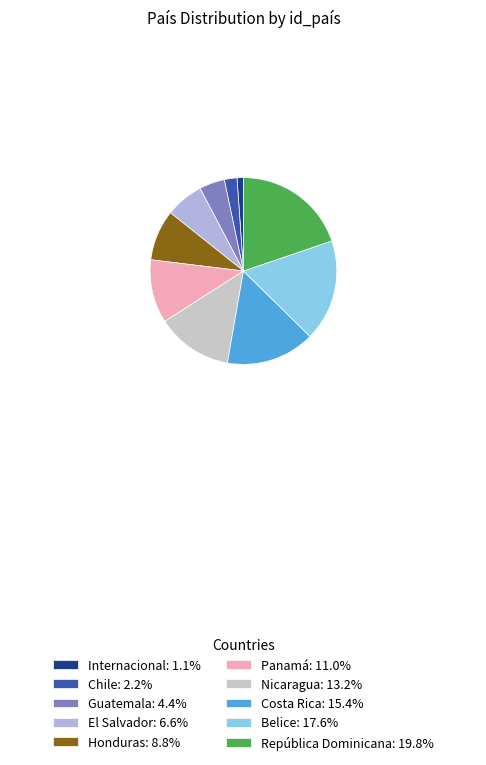

What percentage is the Honduras slice, to the nearest percent?

9%